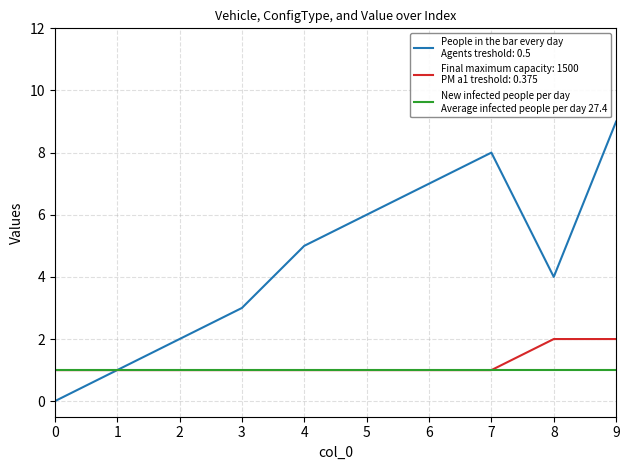

At which category is the sum across all series the highest?

9